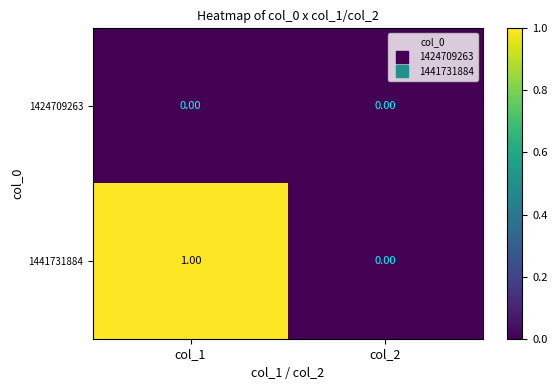

Between col_1 and col_2, which series saw the biggest shift?

1441731884